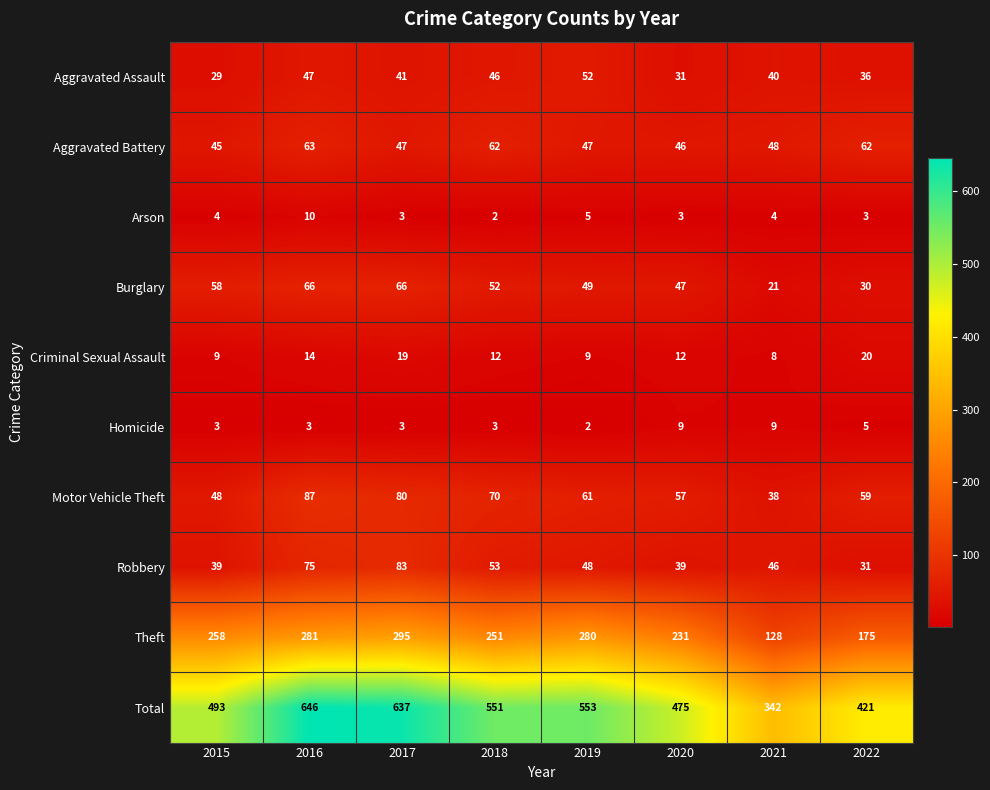

List the series in order of their peak value, highest first.

Total, Theft, Motor Vehicle Theft, Robbery, Burglary, Aggravated Battery, Aggravated Assault, Criminal Sexual Assault, Arson, Homicide